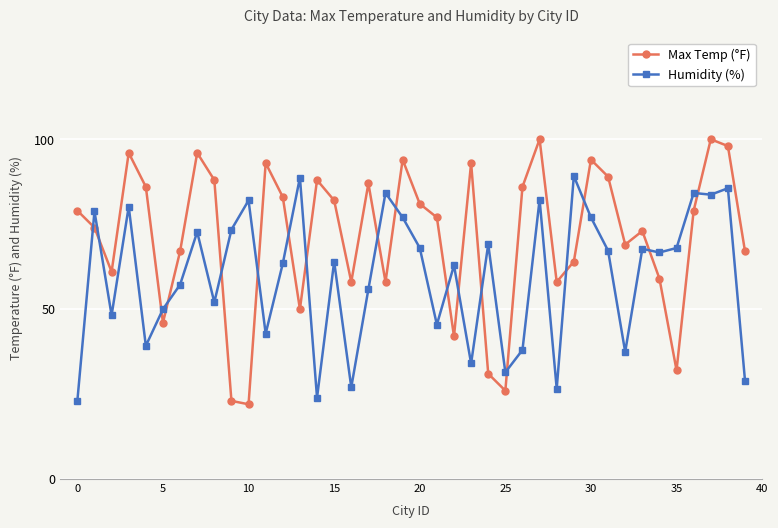

How many interior local valleys does the Max Temp (°F) series have?

11